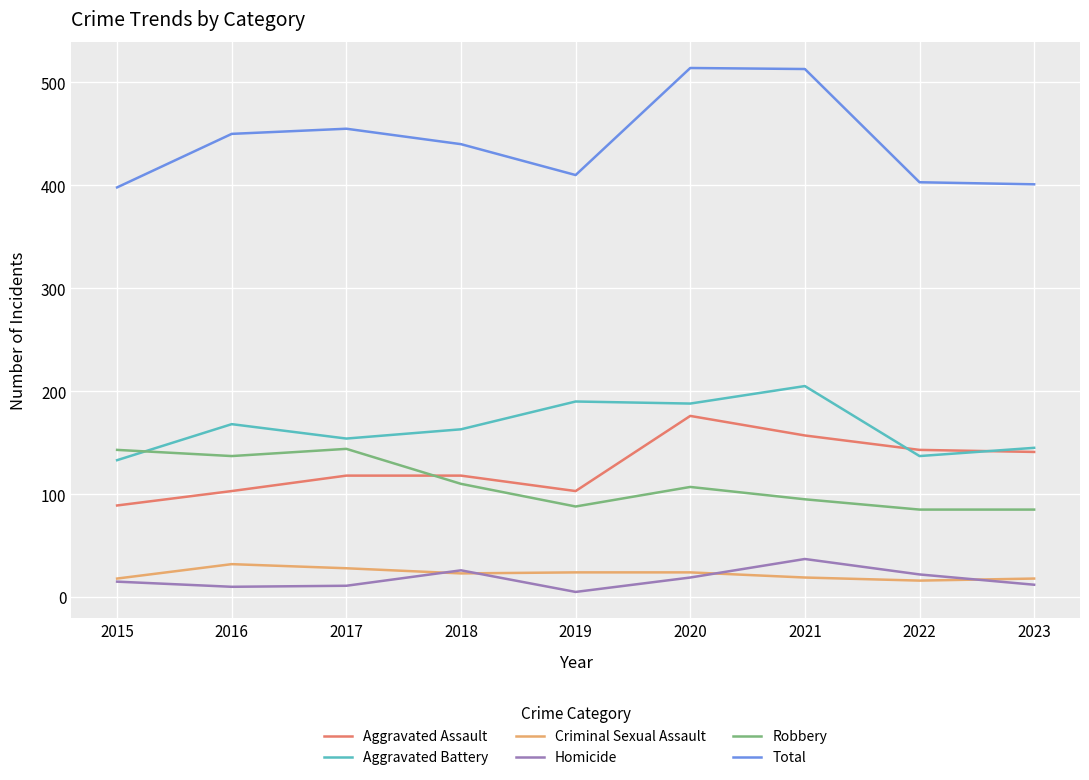

What is the difference between the maximum and second lowest values in the Total series?

113